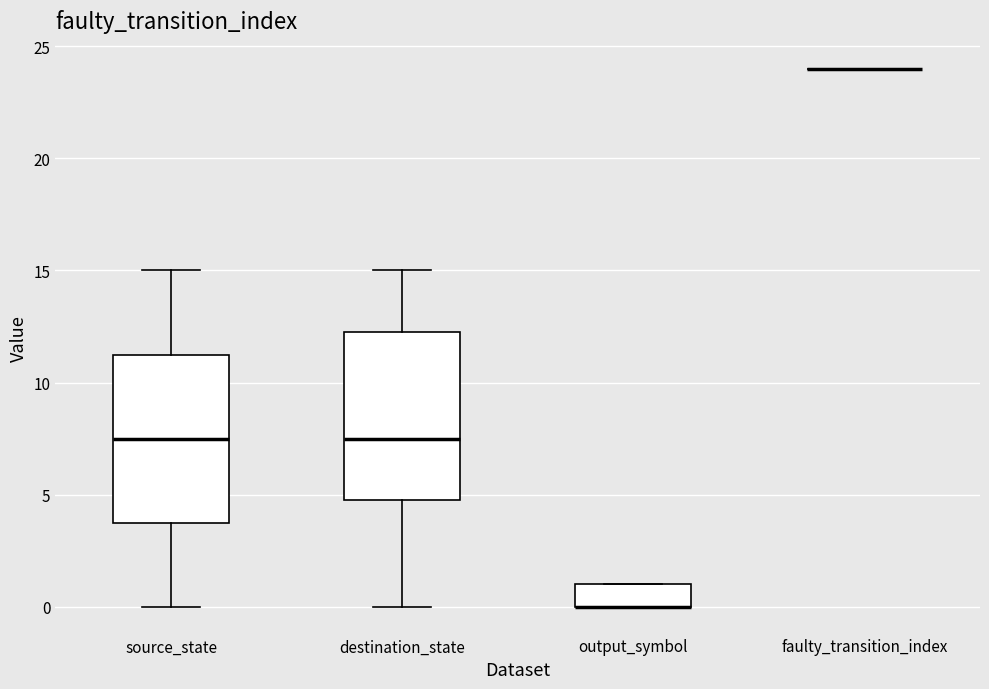

Where is the lower edge of the box for source_state on the y-axis? The values are not printed on the chart, so give them approximately, as read against the axis.

4.0